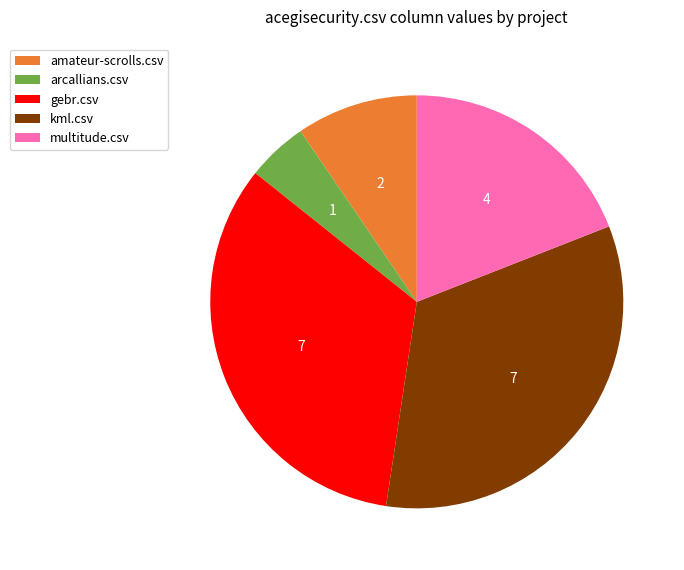

True or false: multitude.csv accounts for 19% of the total.

True